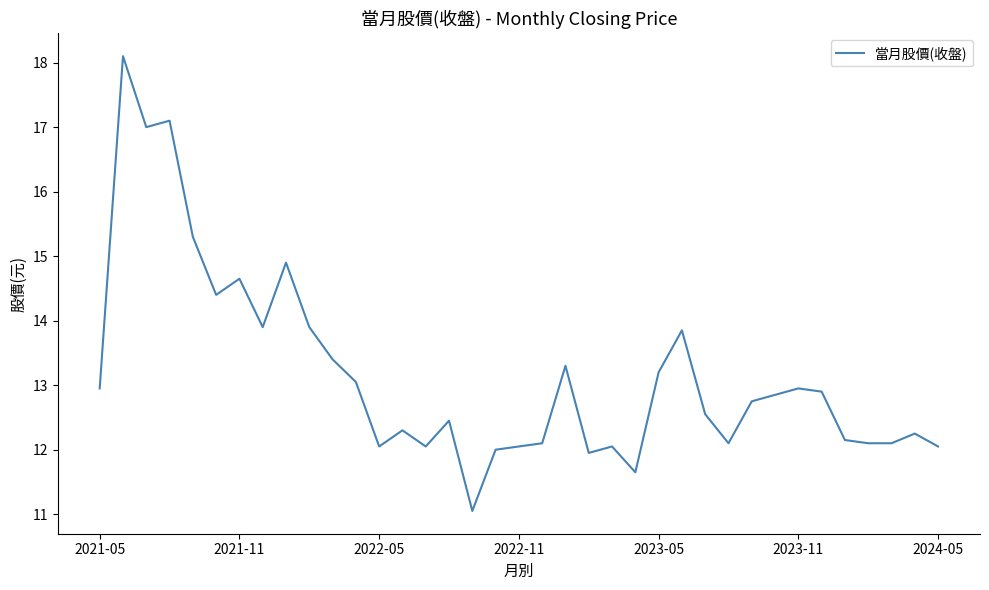

What is the smallest value displayed?

11.1